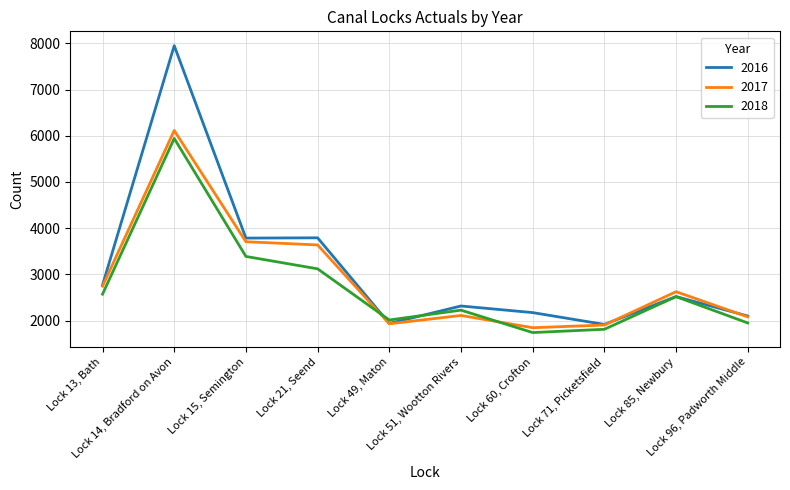

Which series has the largest range (max minus min)?

2016